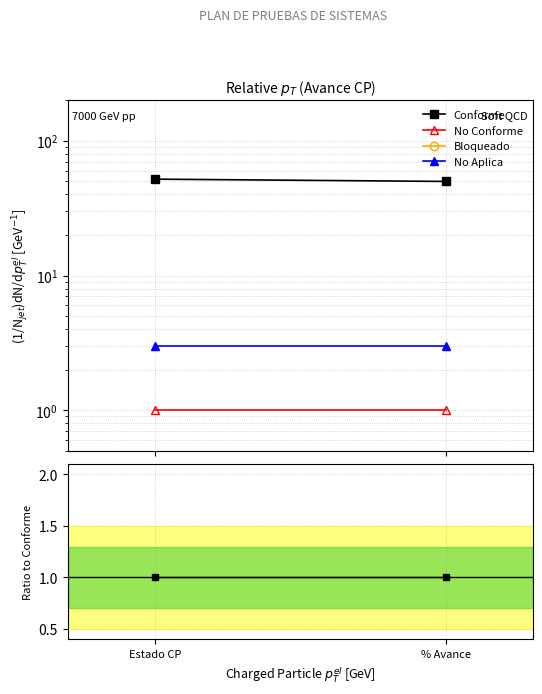

What is the sum of the Conforme values at Estado CP and % Avance?

2.0